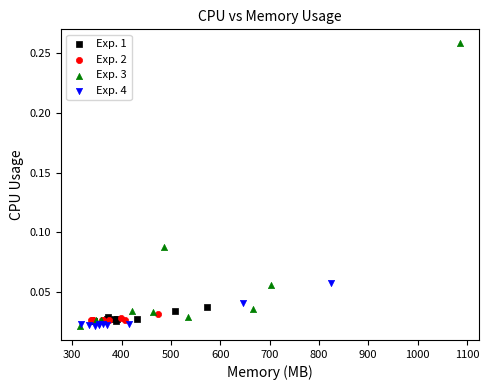

Which series contains the highest Y value?

Exp. 3